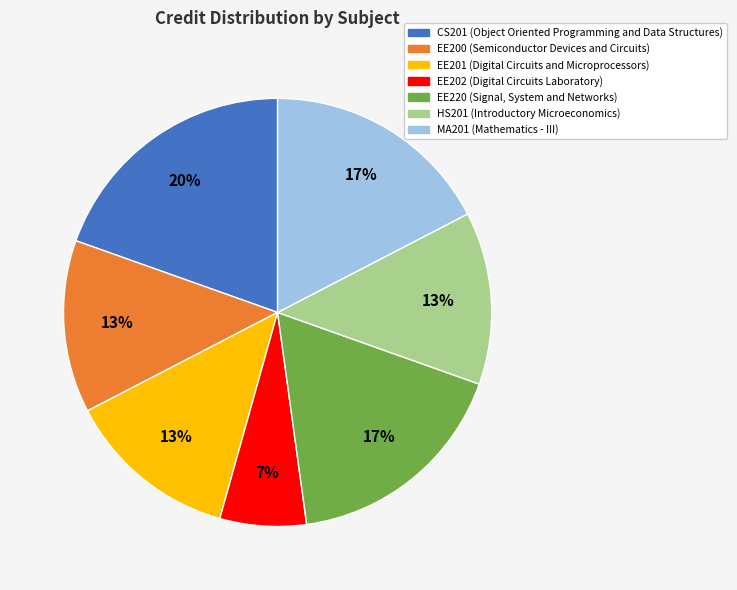

Approximately how many times larger is the value at EE202 compared to EE220?

0.4